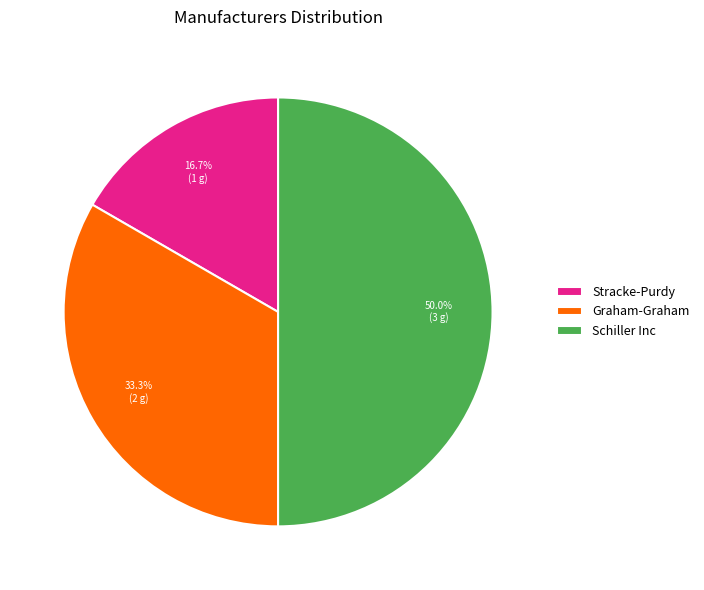

Do Schiller Inc and Graham-Graham together represent more than half of the pie?

Yes